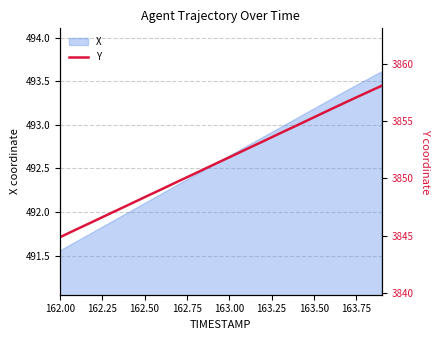

Which label corresponds to the smallest value in the chart?

162.00